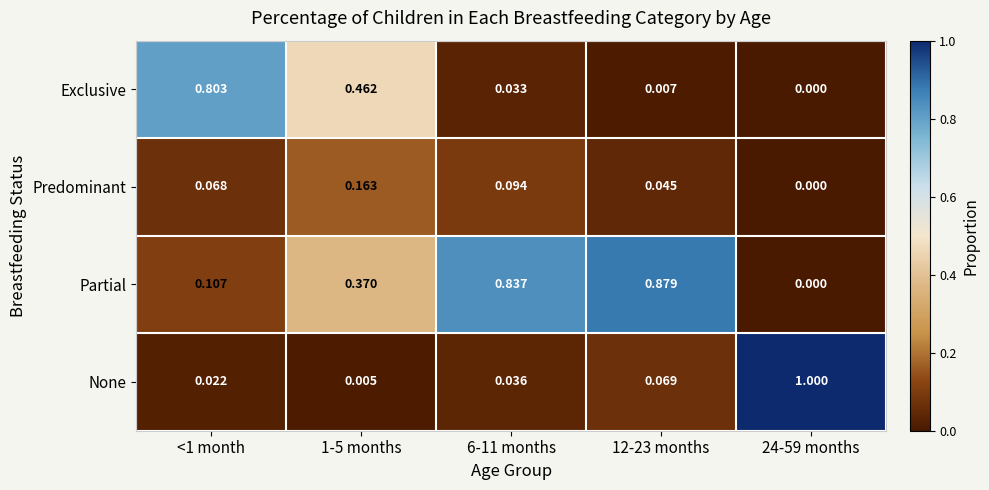

Rank the series by their maximum value, from highest to lowest.

None, Partial, Exclusive, Predominant